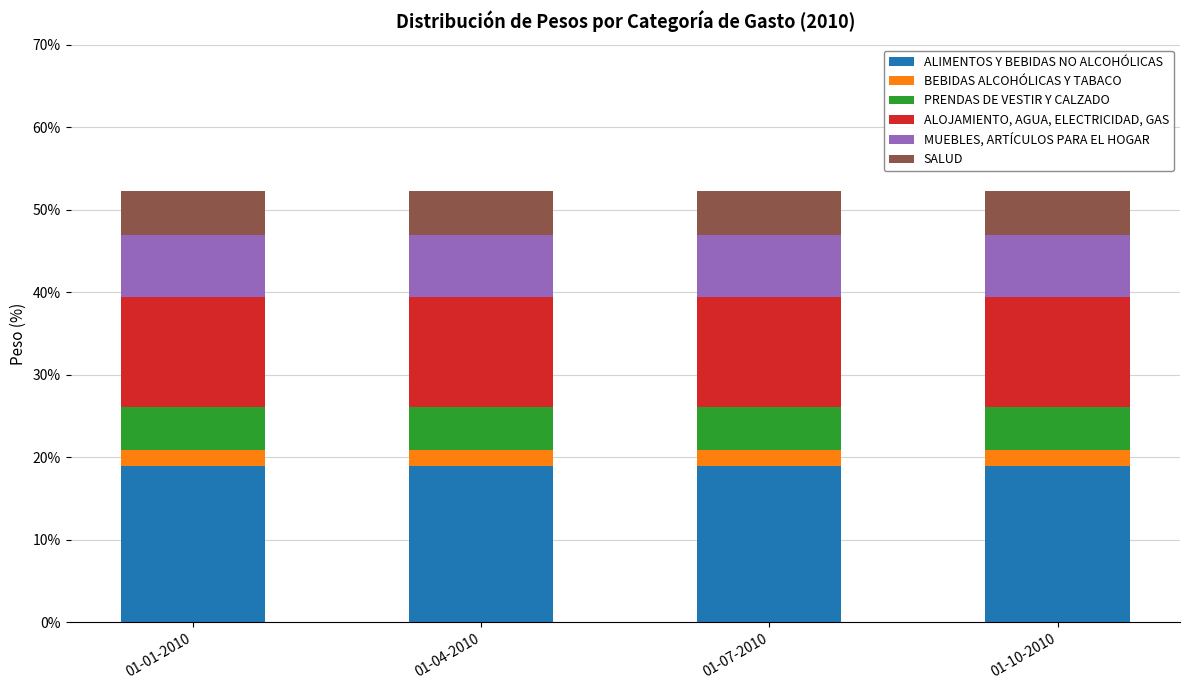

What is the total value across all series at 01-10-2010?

52.3